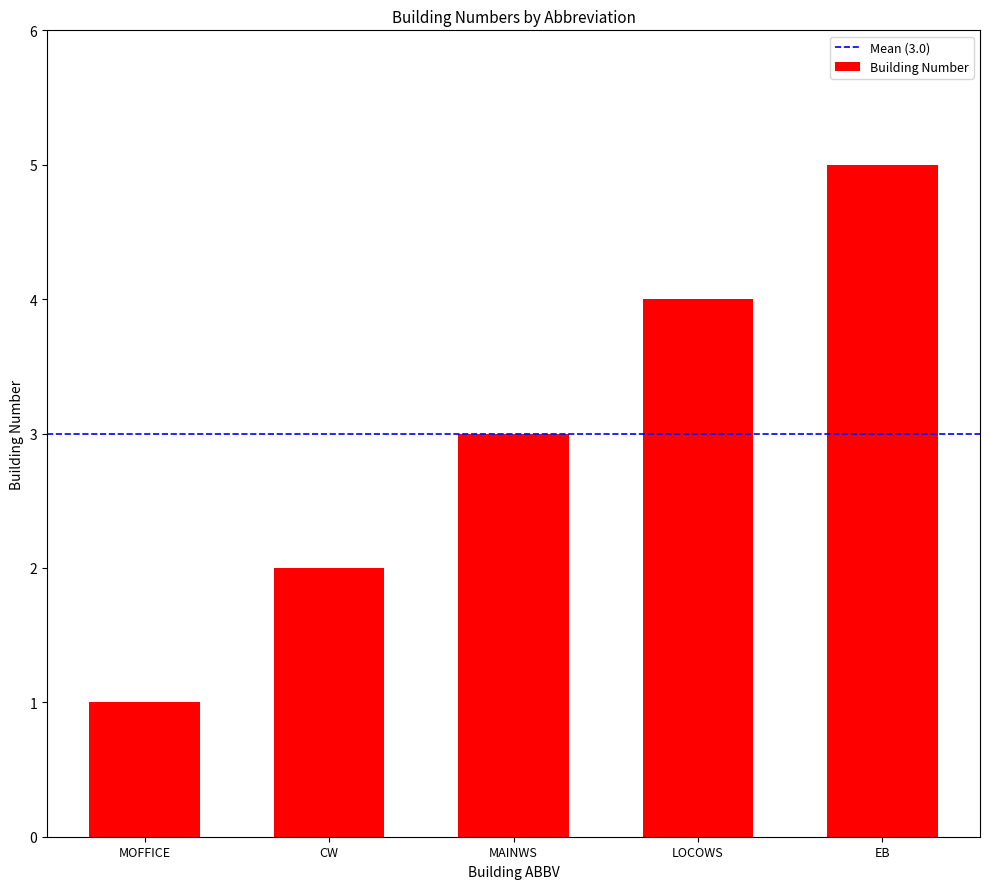

How many categories are shown in the chart?

5